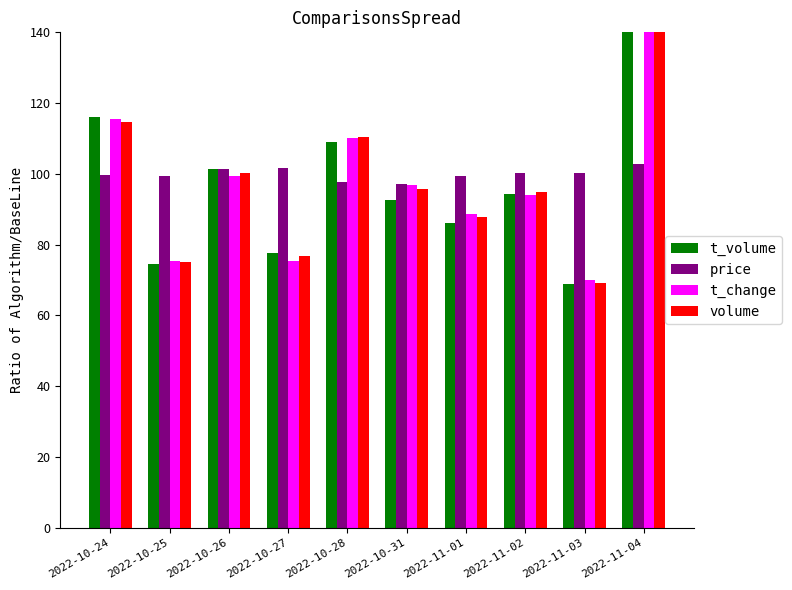

How many categories are shown in the chart?

10